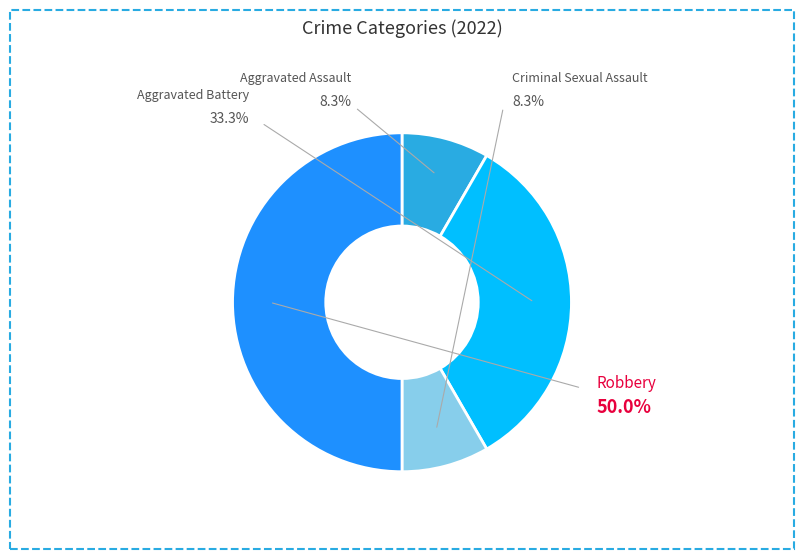

What portion of the pie excludes Aggravated Battery?

66.7%